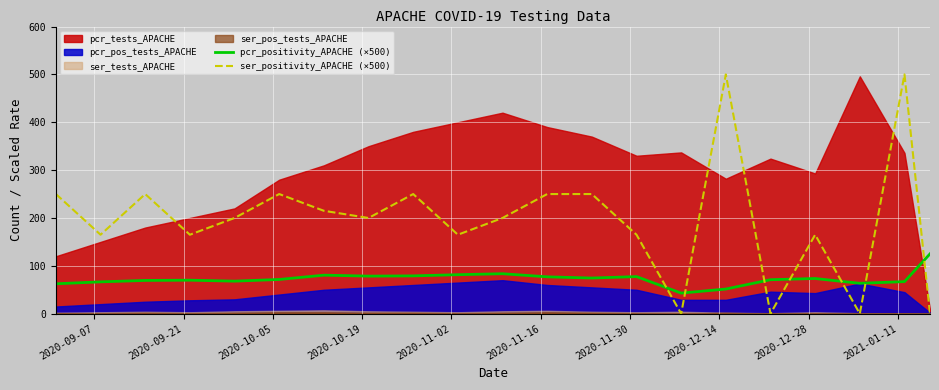

After their last crossing, which series has the higher values: ser_positivity_APACHE (×500) or pcr_positivity_APACHE (×500)?

pcr_positivity_APACHE (×500)